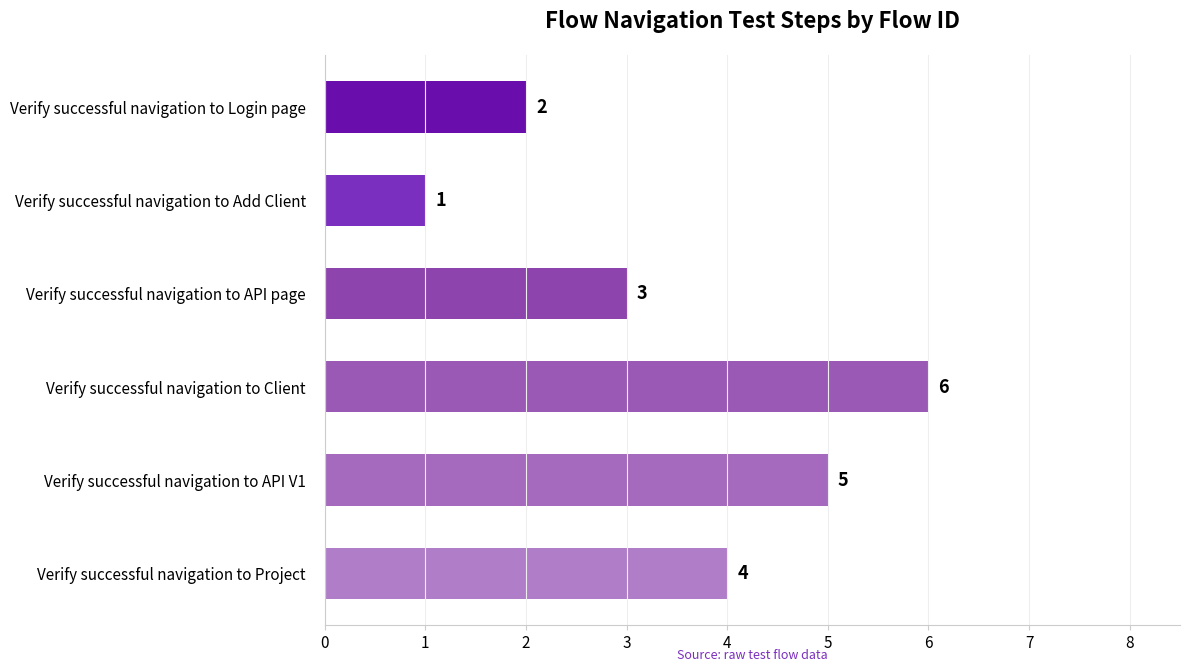

Rank the categories by value from highest to lowest.

Verify successful navigation to Client, Verify successful navigation to API V1, Verify successful navigation to Project, Verify successful navigation to API page, Verify successful navigation to Login page, Verify successful navigation to Add Client